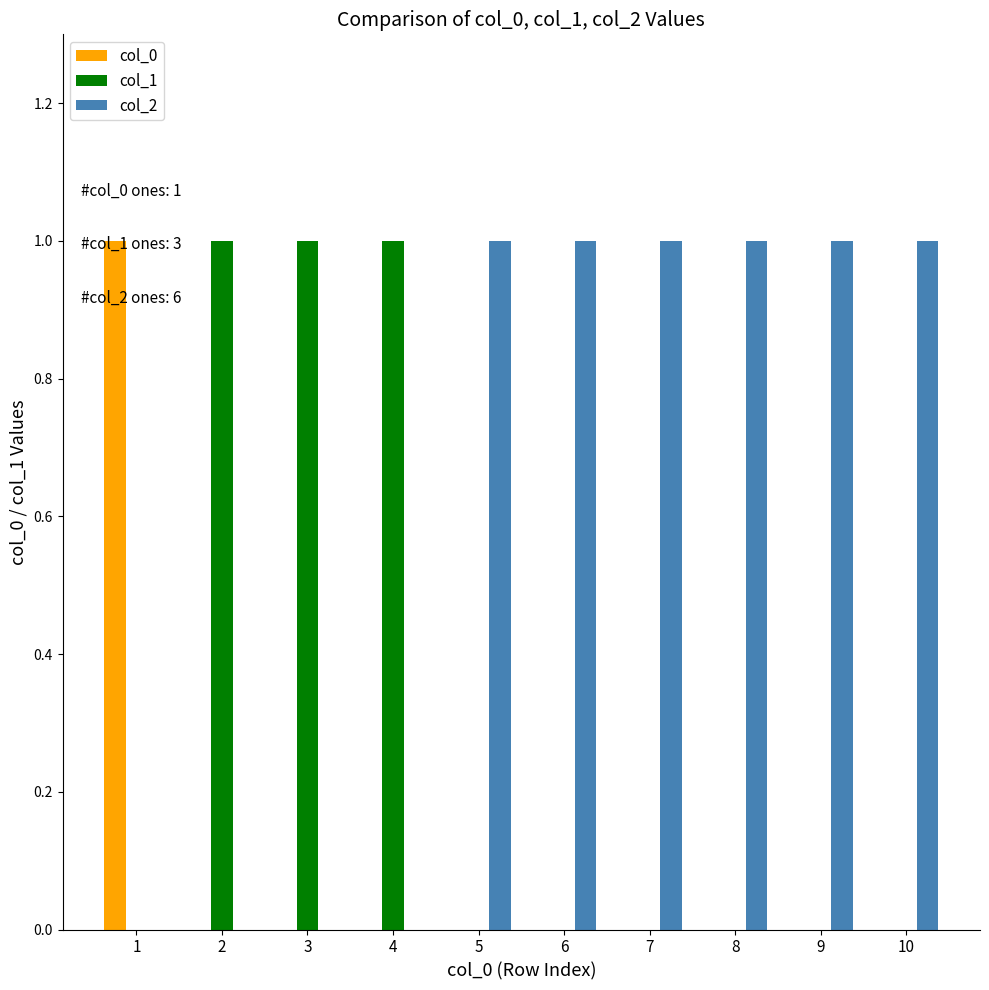

Which series has the largest total across all categories?

col_2